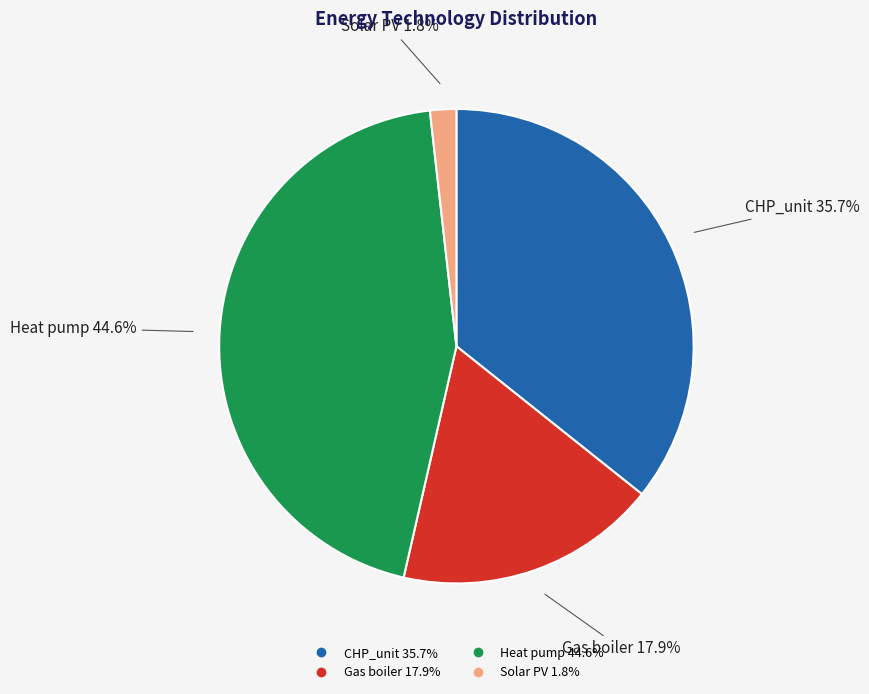

To the nearest percent, what is the difference between the largest and smallest slice percentages?

43%